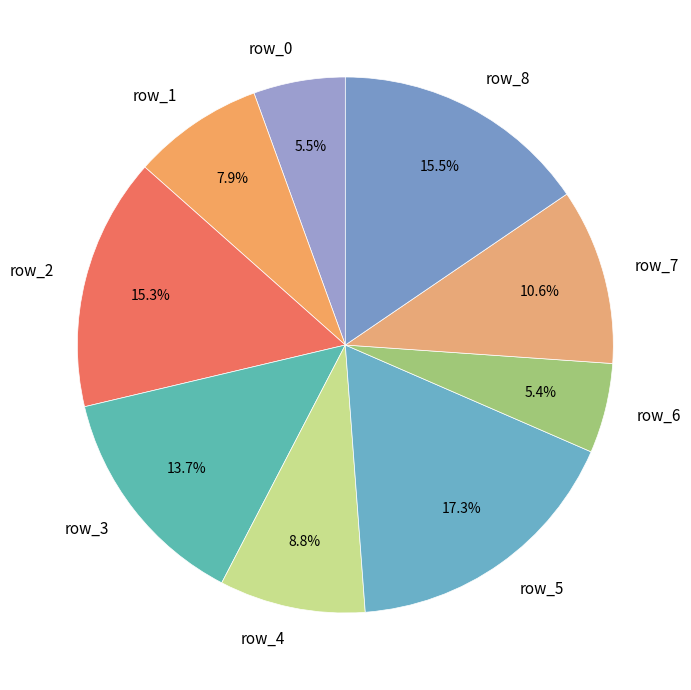

Does any single category account for the majority?

No